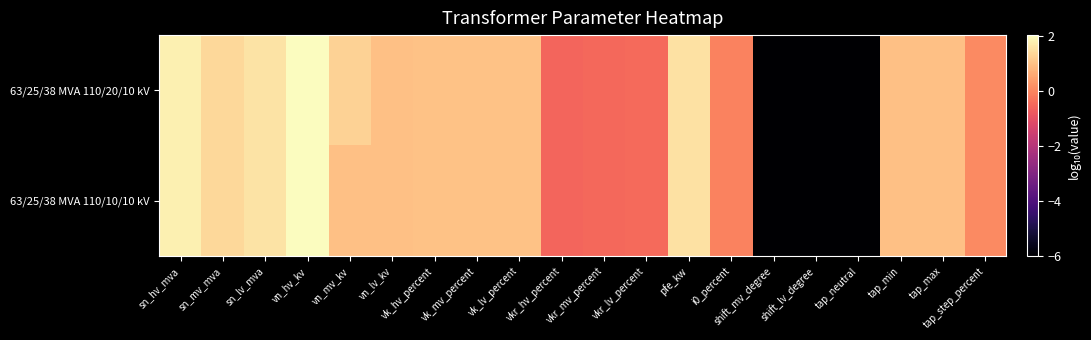

How many categories are shown in the chart?

20